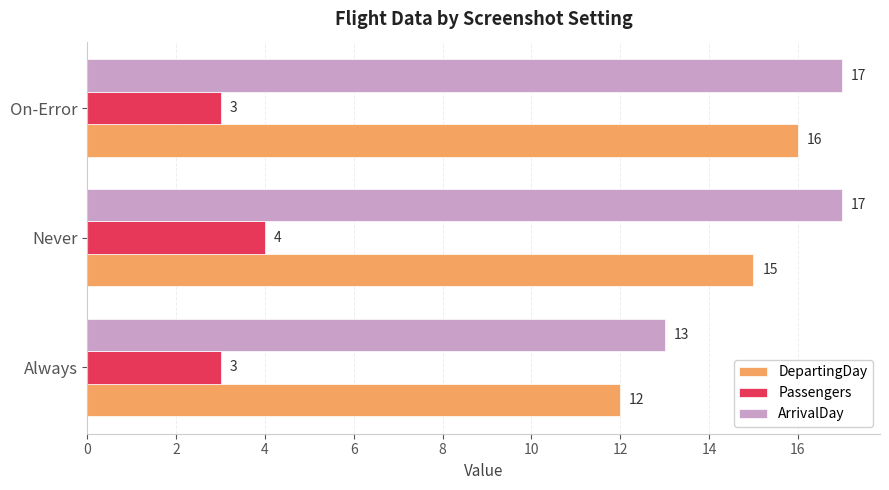

Rank the series at Always from lowest to highest value.

Passengers, DepartingDay, ArrivalDay